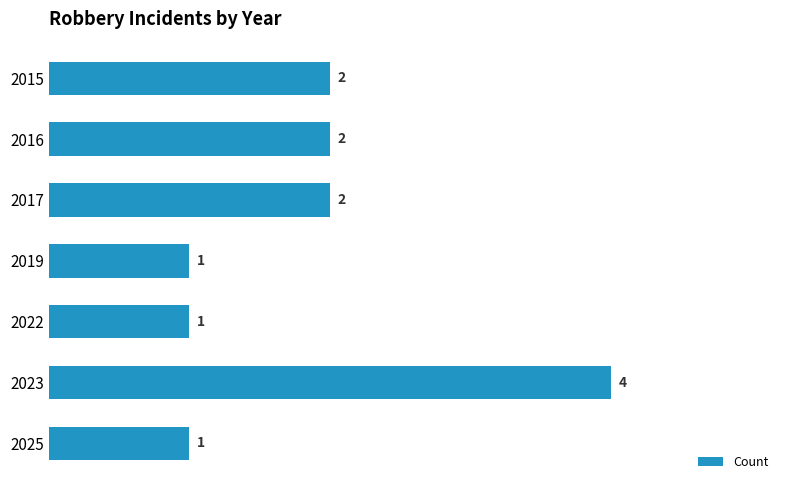

Is it true that the value at 2023 is 4?

True